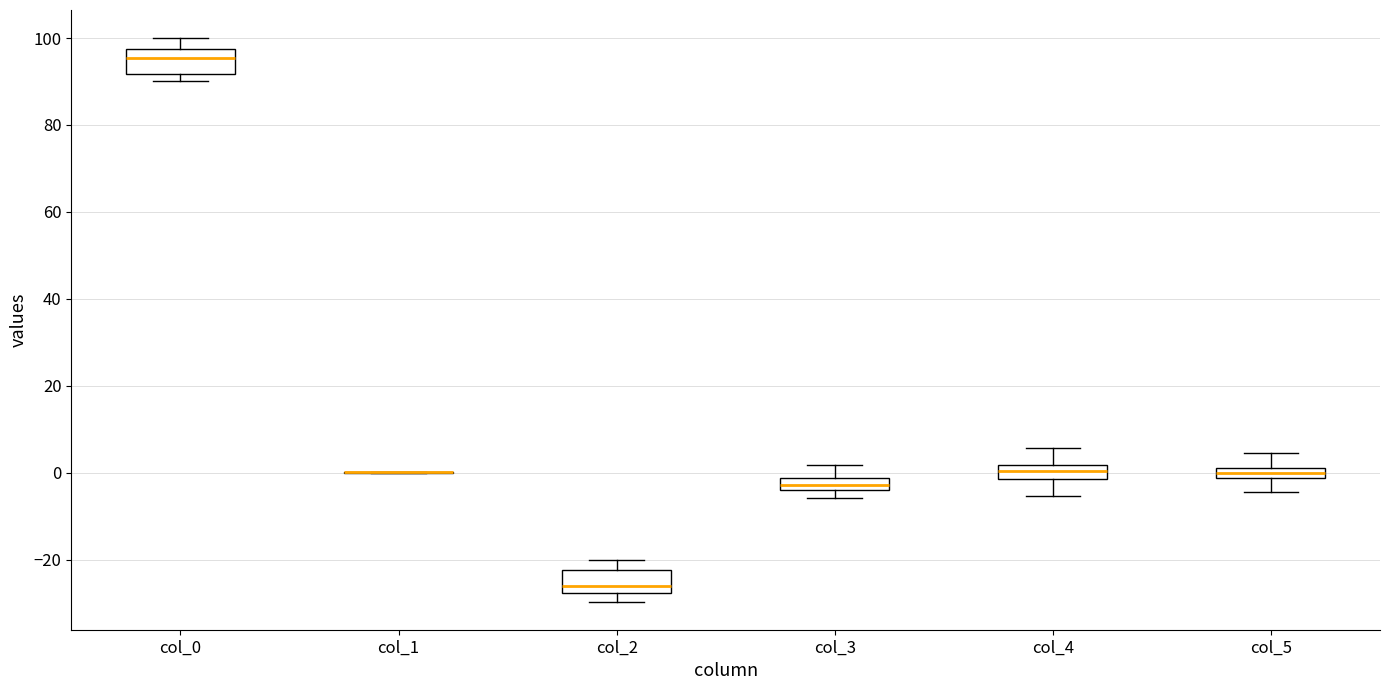

Where is the lower edge of the box for col_3 on the y-axis? The values are not printed on the chart, so give them approximately, as read against the axis.

-4